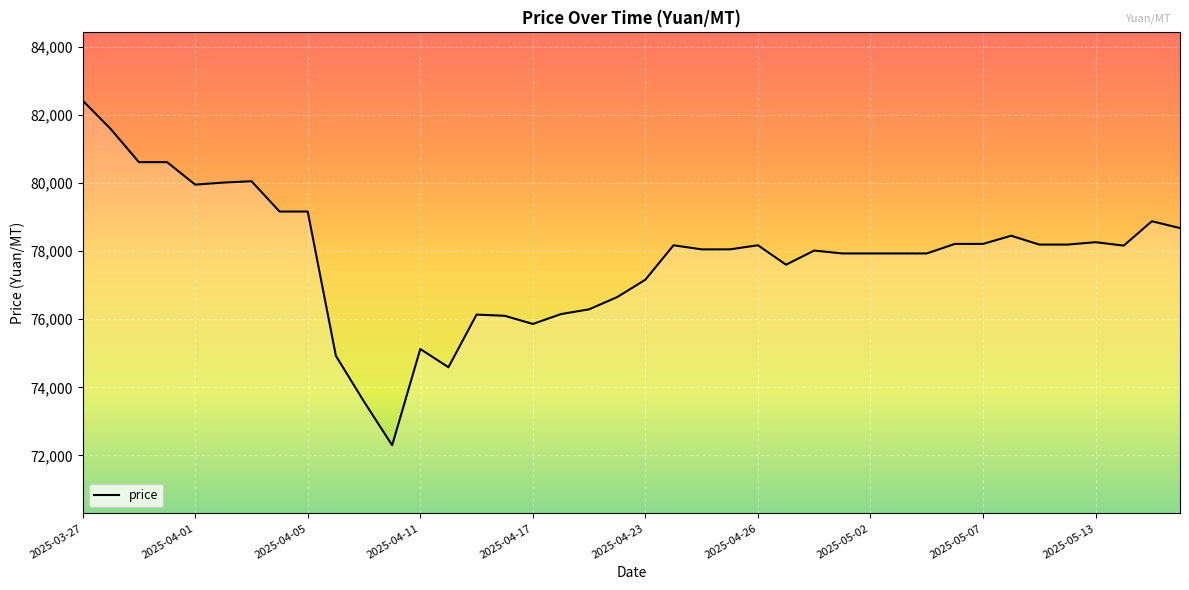

What is the smallest value displayed?

72300